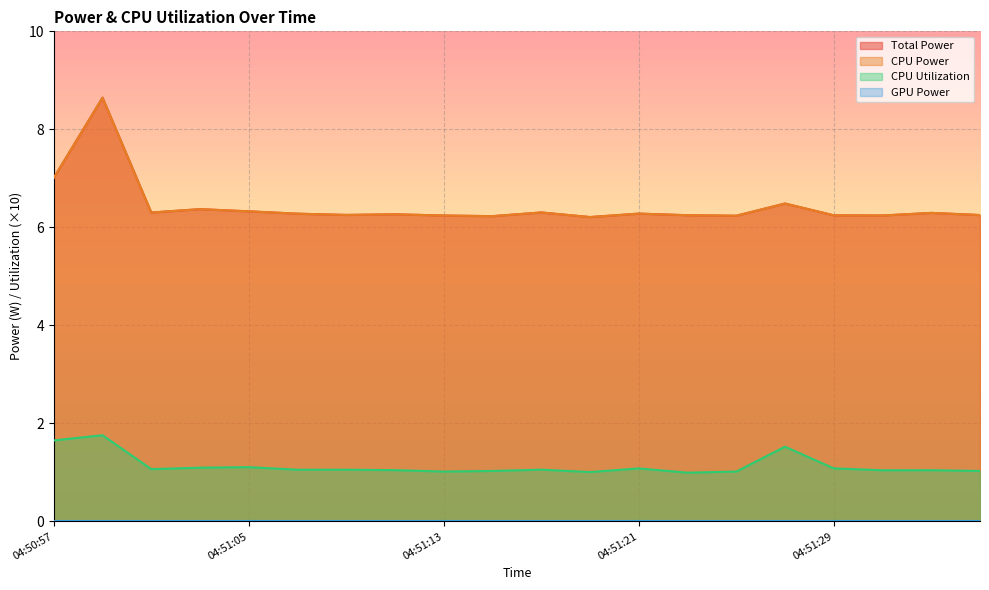

Between 04:50:59 and 04:51:09, which is larger?

04:50:59